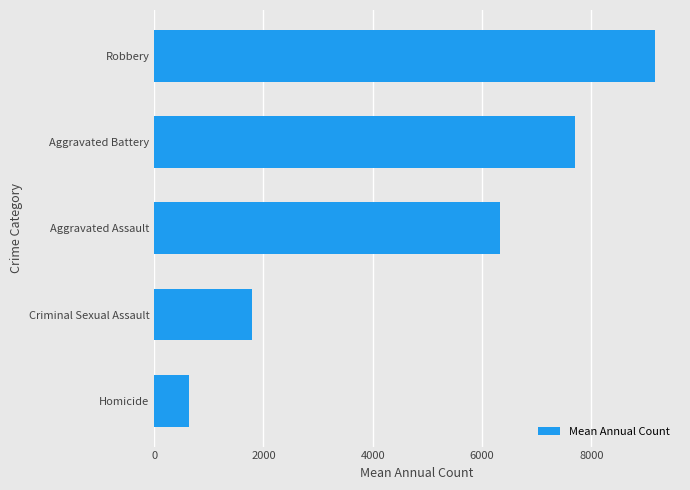

What is the change in value from Criminal Sexual Assault to Aggravated Battery?

+5899.0